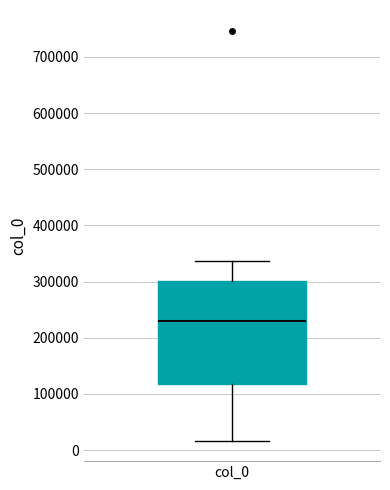

Where does the lower whisker of the box for col_0 end on the y-axis? The values are not printed on the chart, so give them approximately, as read against the axis.

20000